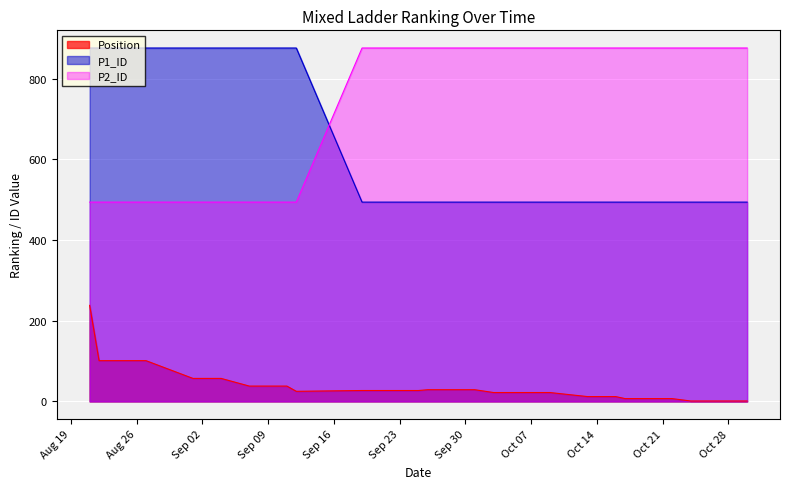

How many values in the P2_ID series are below 876?

11